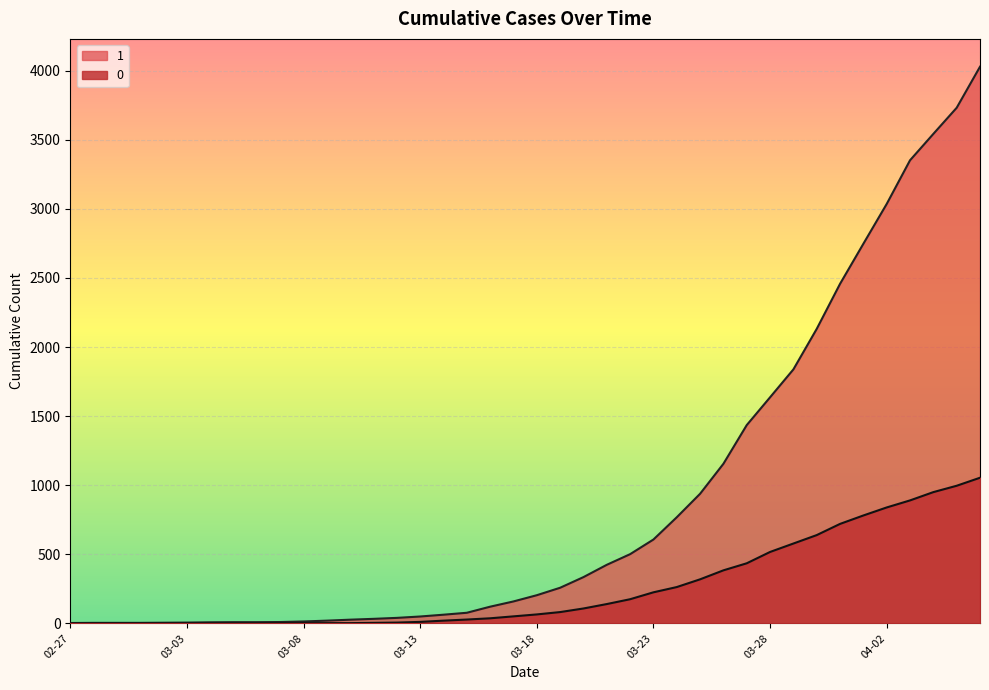

True or false: 1 and 0 intersect in this chart.

False